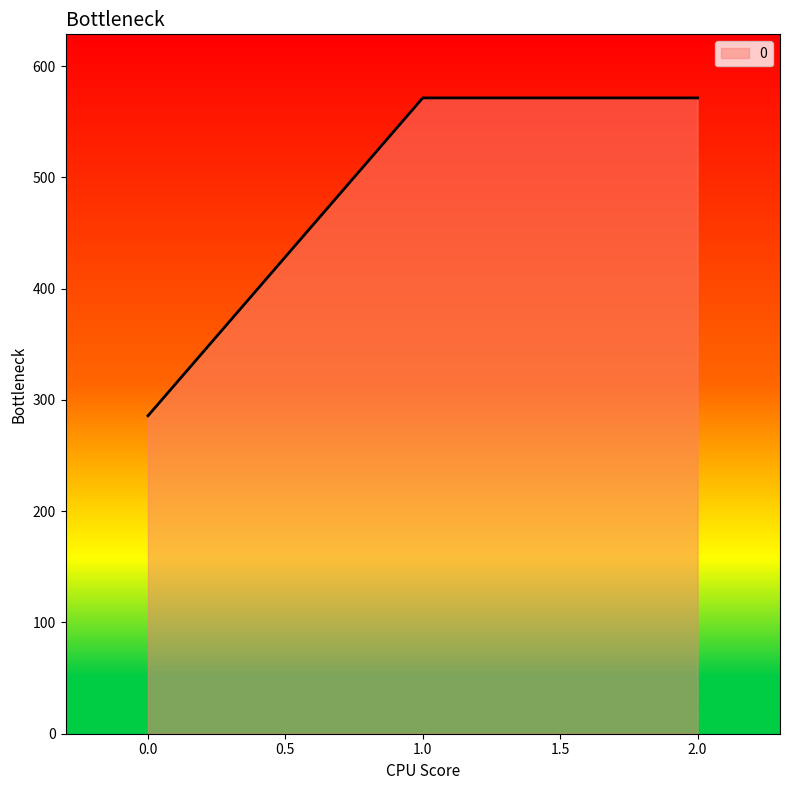

The value at 1.0 is 571.4. True or false?

True